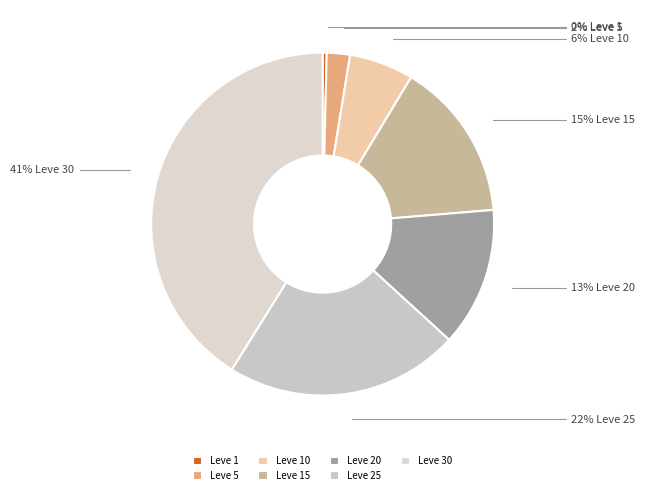

Which category has the smallest portion of the pie?

Leve 1